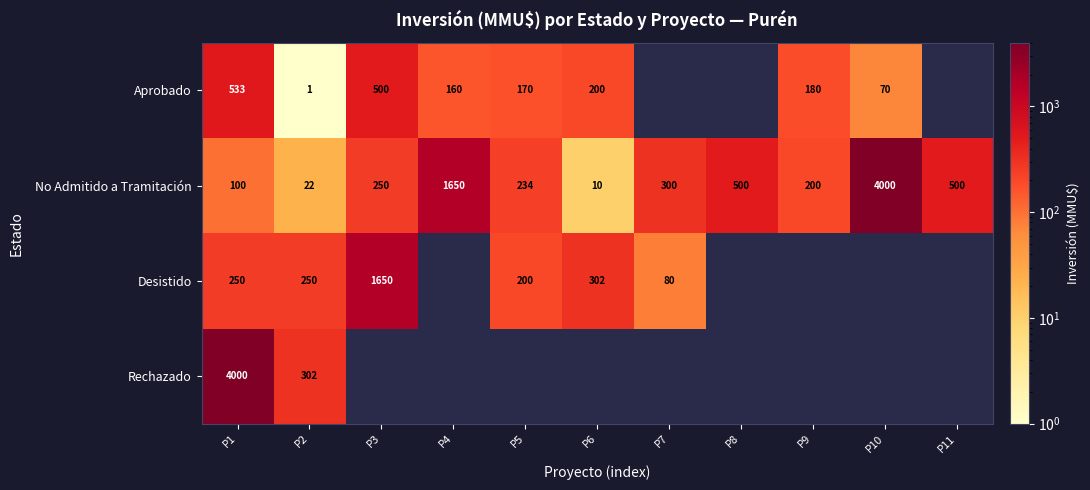

Is it true that Aprobado equals 51 at P9?

False